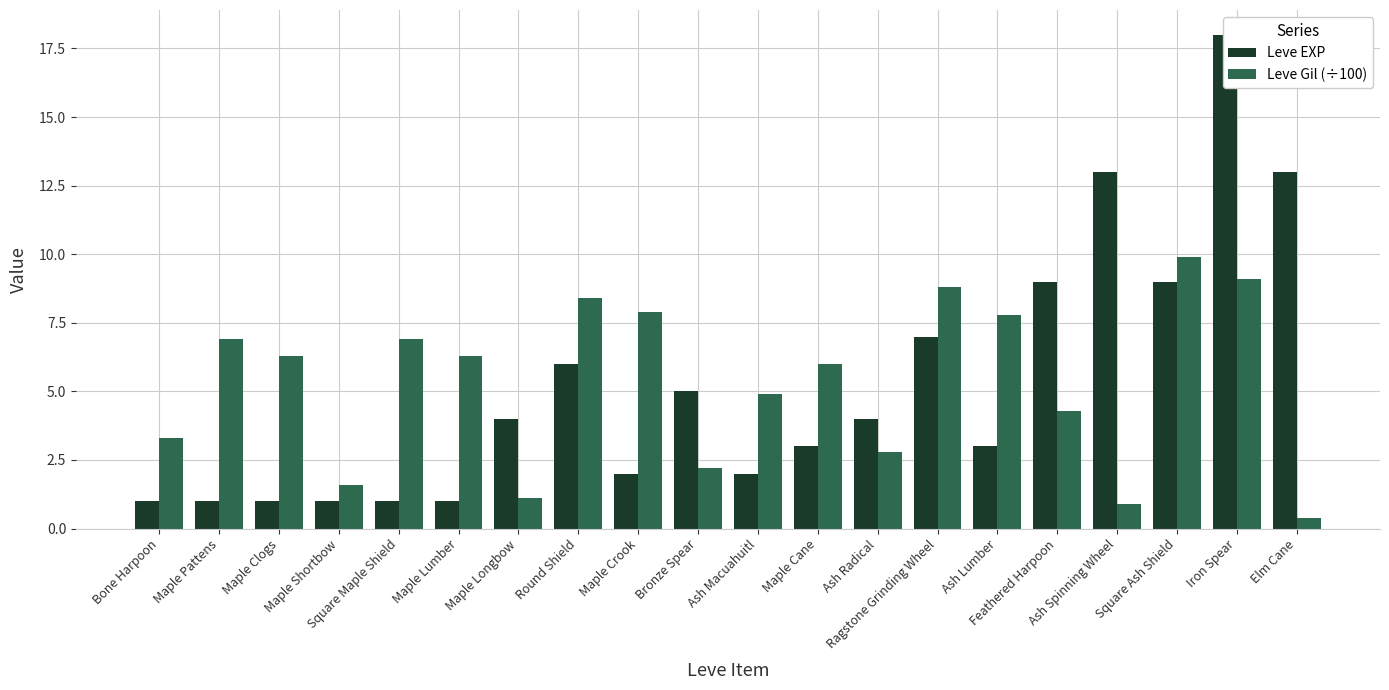

What is the difference between the Leve Gil (÷100) values at Ash Lumber and Round Shield?

0.6